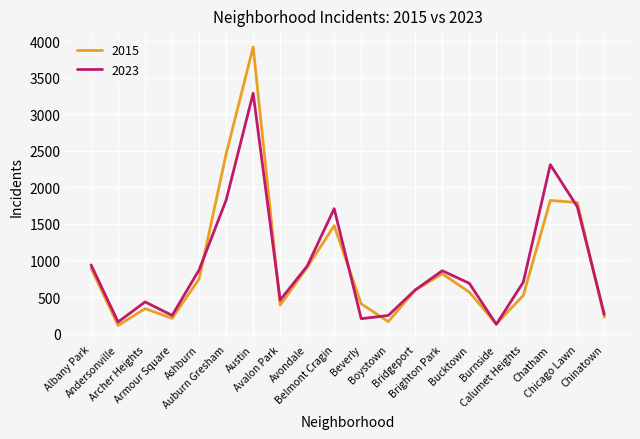

Where is the first local maximum for 2023?

Archer Heights